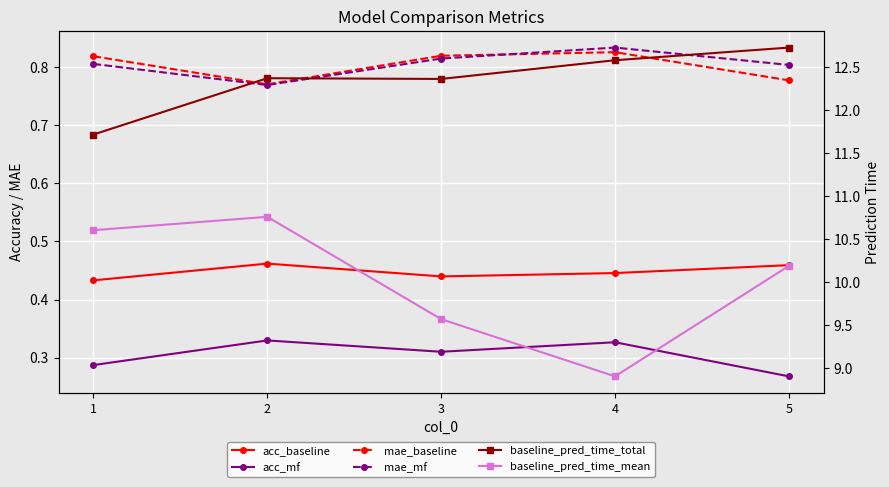

What is the average value of the mae_baseline series?

0.8